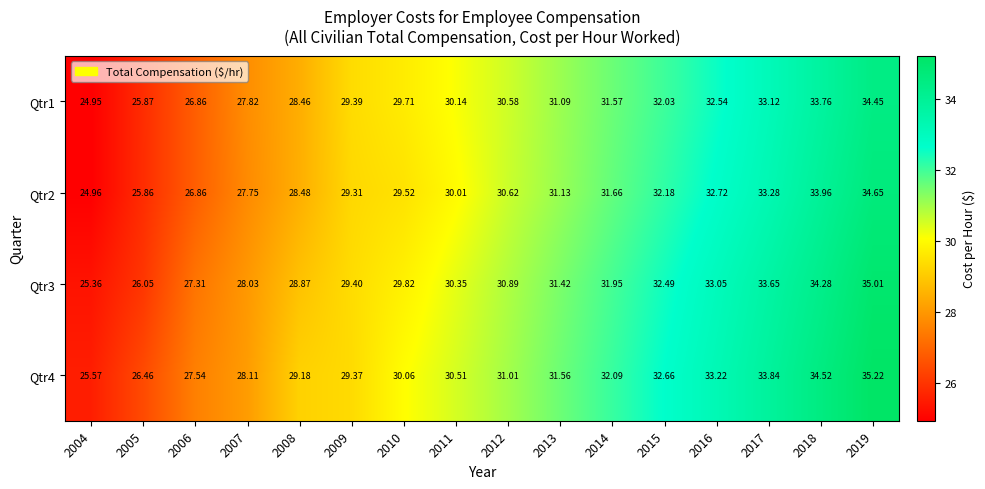

Which has a higher value, 2018 or 2017?

2018